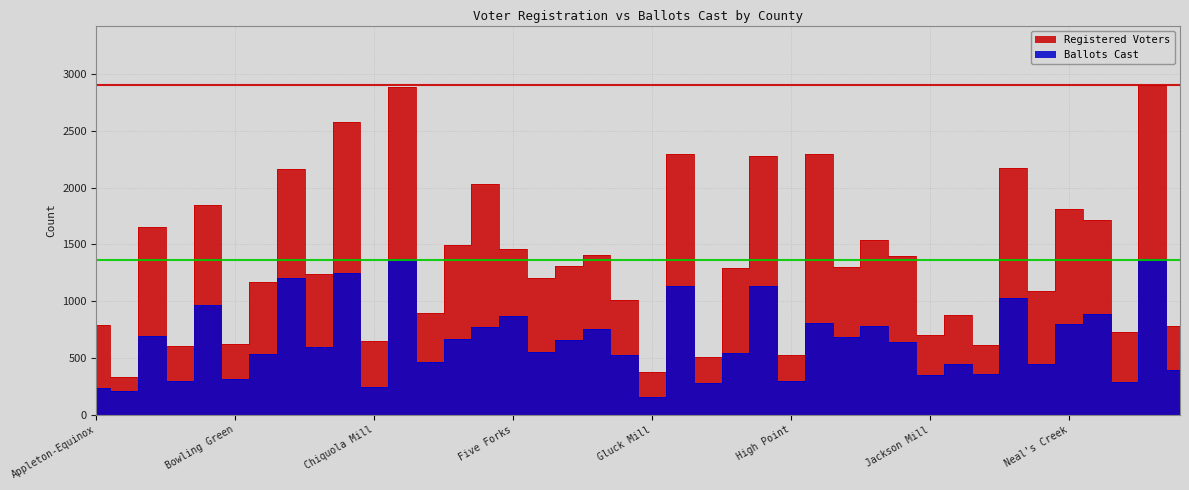

Which series has the largest range (max minus min)?

Registered Voters